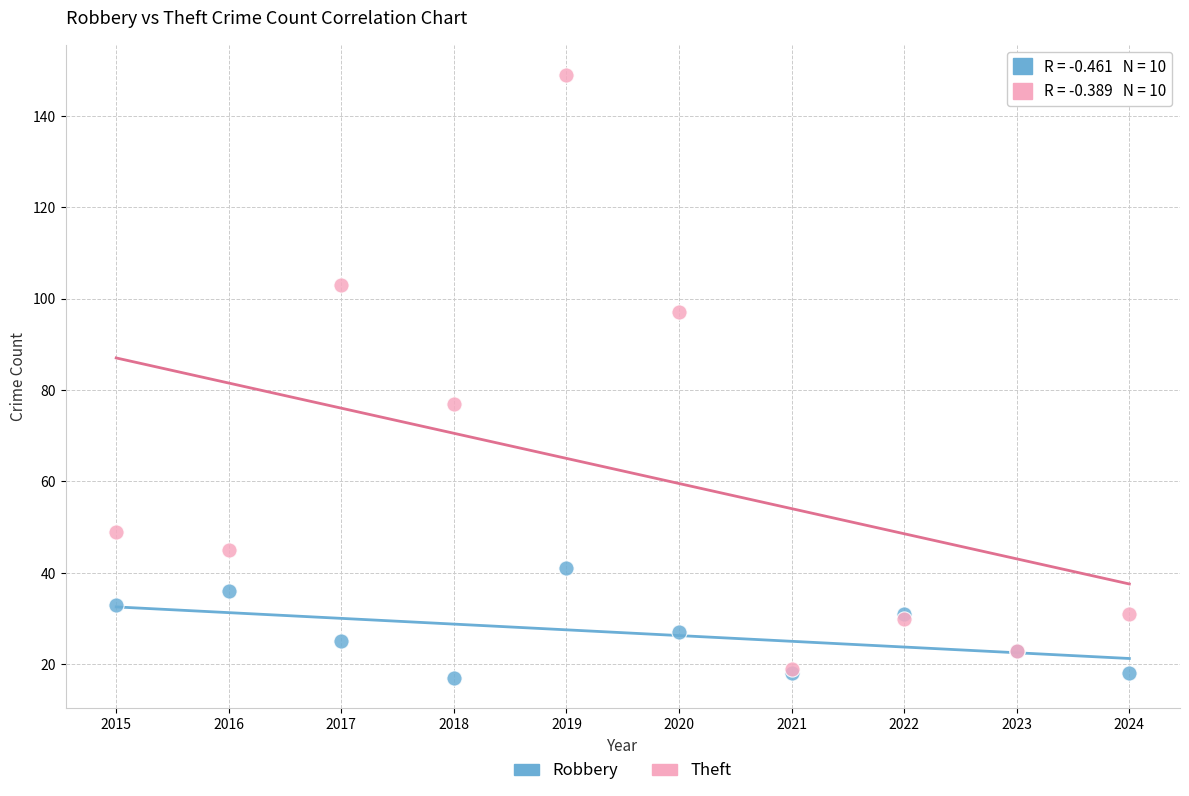

Which series reaches the minimum Y coordinate?

Robbery